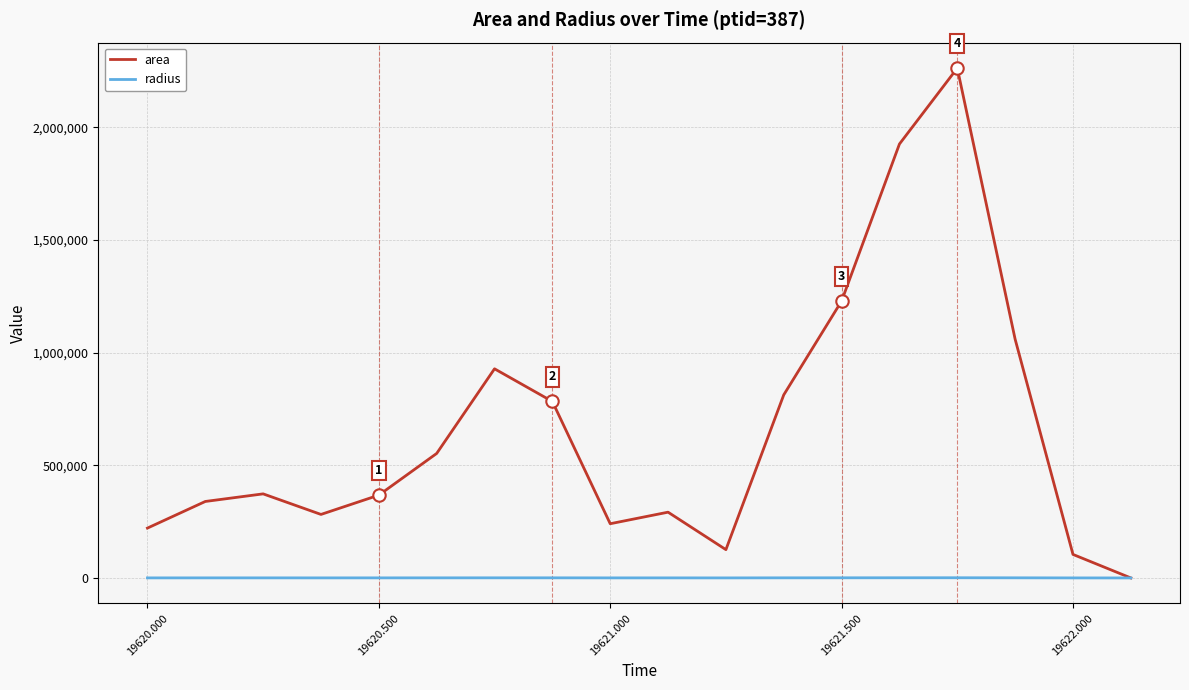

Which series has the largest total across all categories?

area